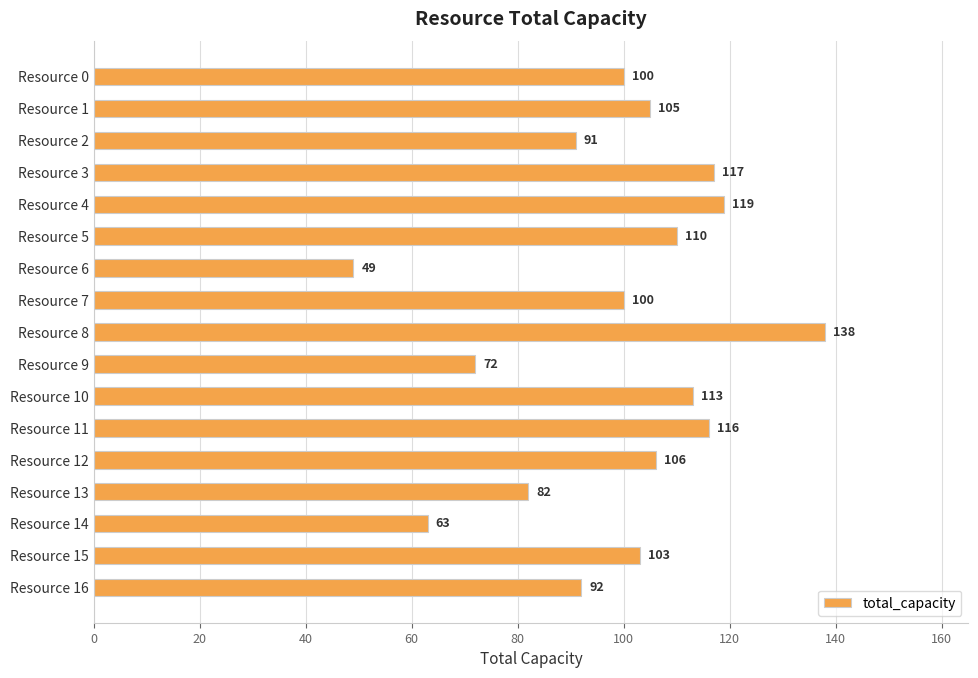

What is the sum of the values at Resource 8 and Resource 12?

244